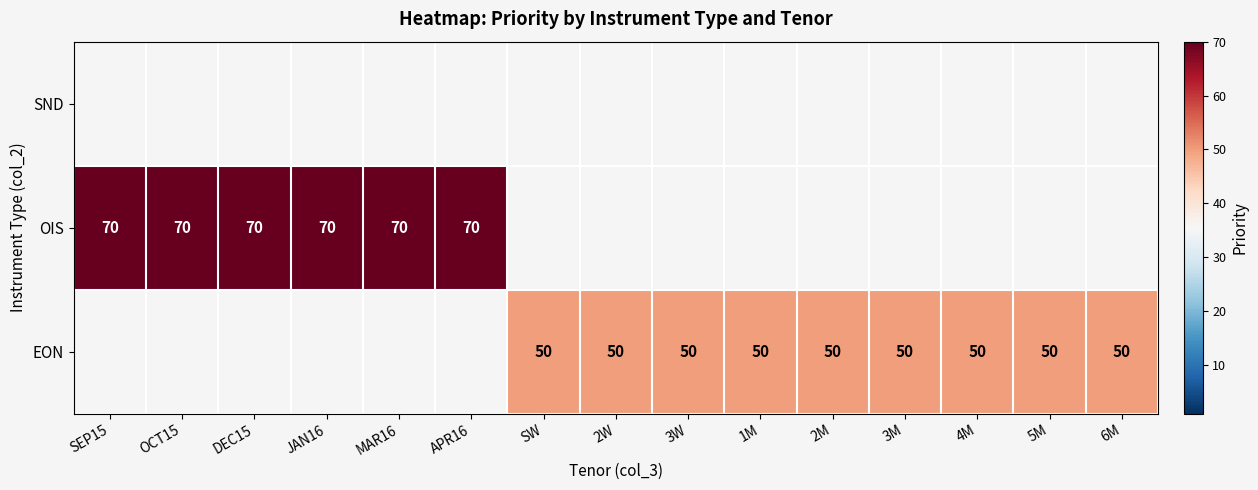

The value of EON at 4M is 50. True or false?

True